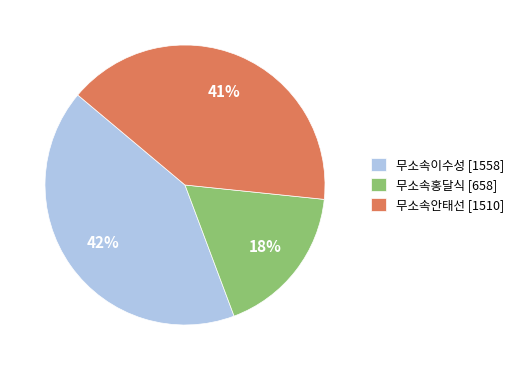

Is it true that 무소속이수성 is 31% of the pie?

False